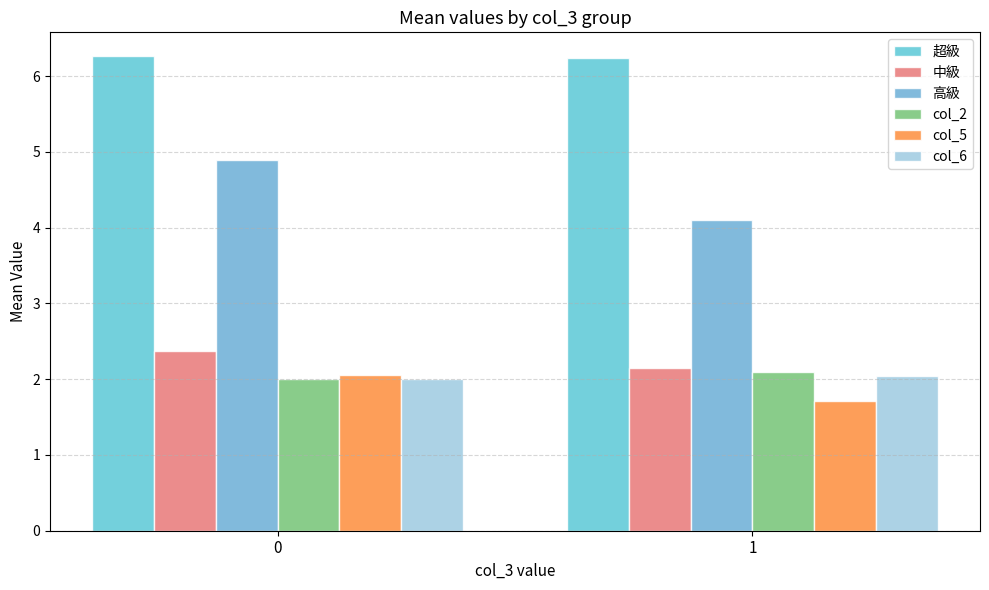

How many groups of bars are there?

2